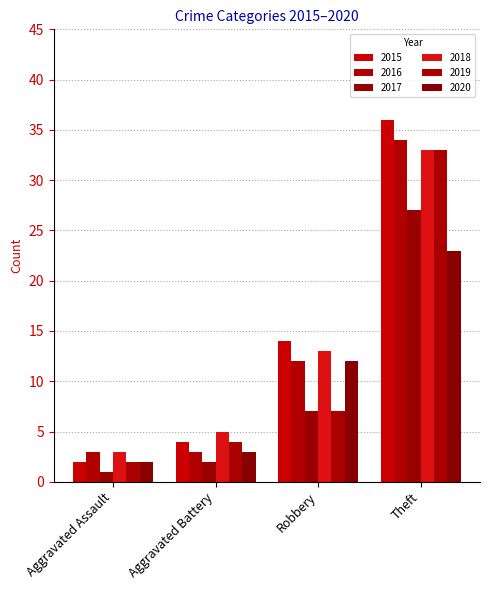

How many groups of bars are there?

4